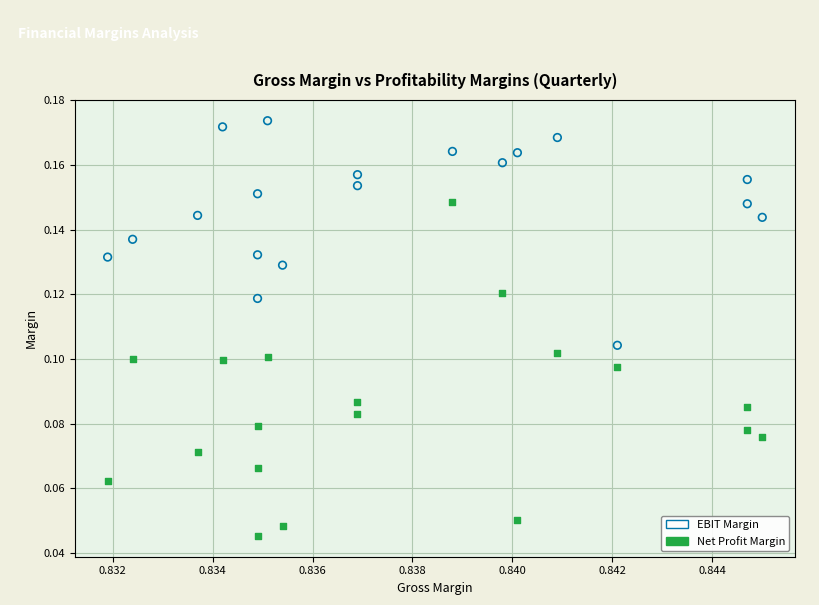

Which series reaches the maximum Y coordinate?

EBIT Margin